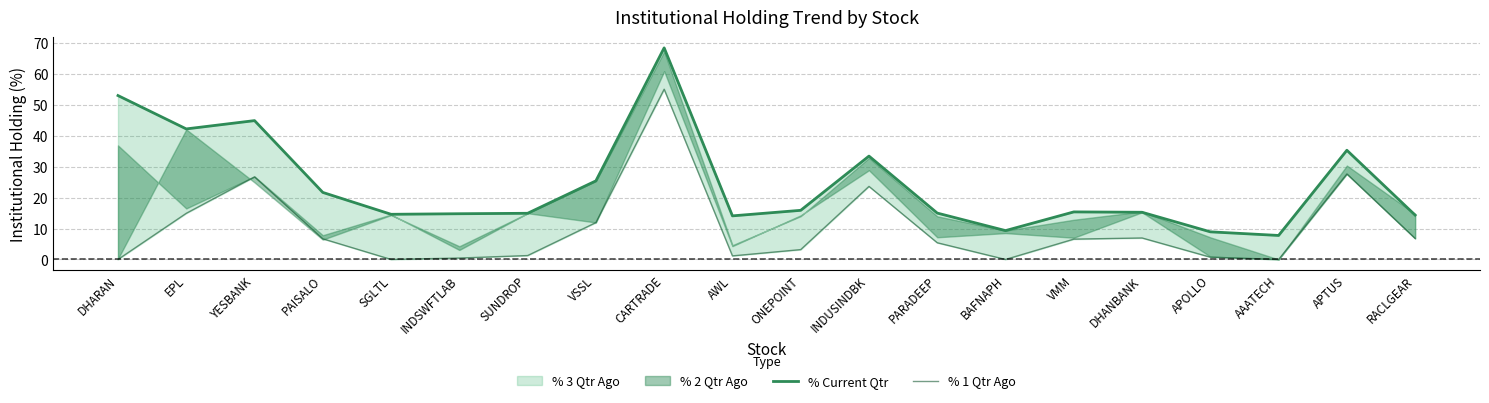

True or false: % 1 Qtr Ago and % Current Qtr intersect in this chart.

False